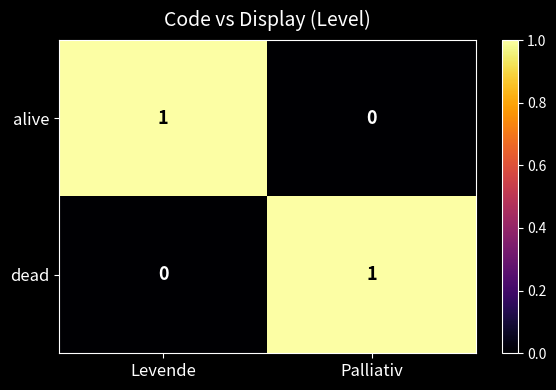

Where is dead nearest to the value 0?

Levende